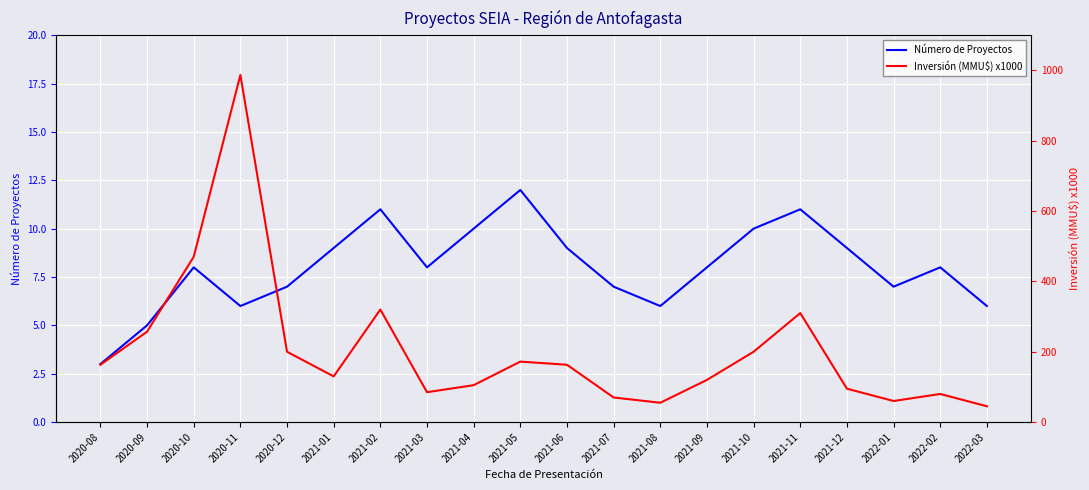

True or false: Inversión (MMU$) x1000 and Número de Proyectos intersect in this chart.

False